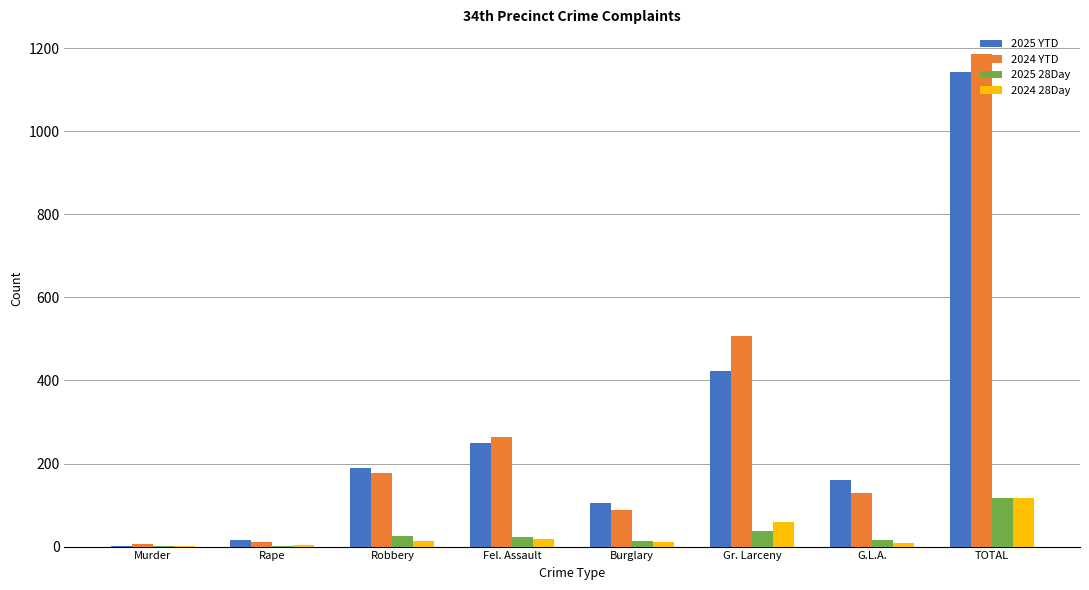

Which series has the largest range (max minus min)?

2024 YTD